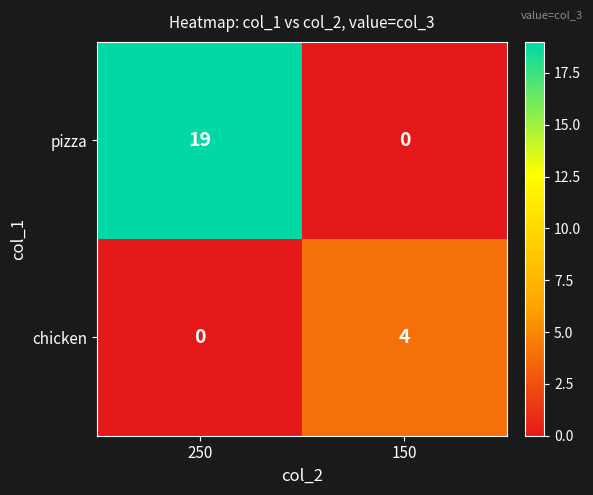

Count the number of data series in this chart.

2